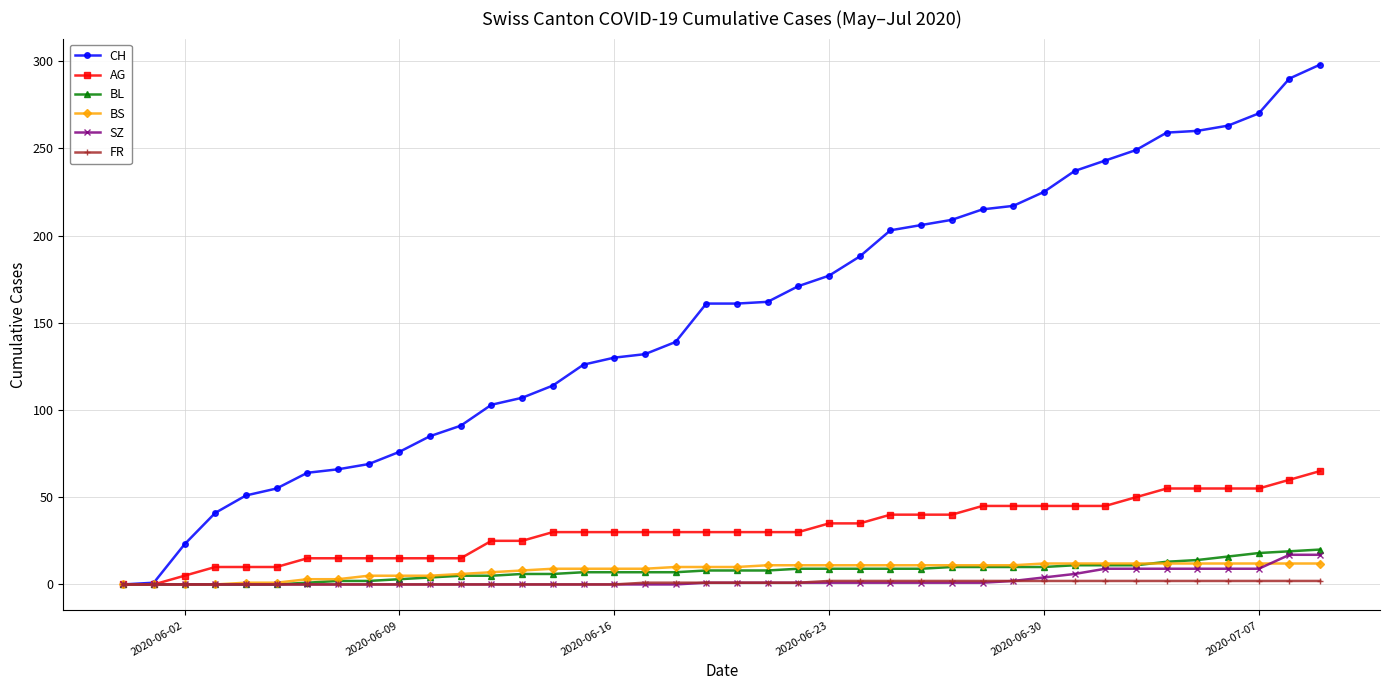

Which series has the widest spread of values?

CH